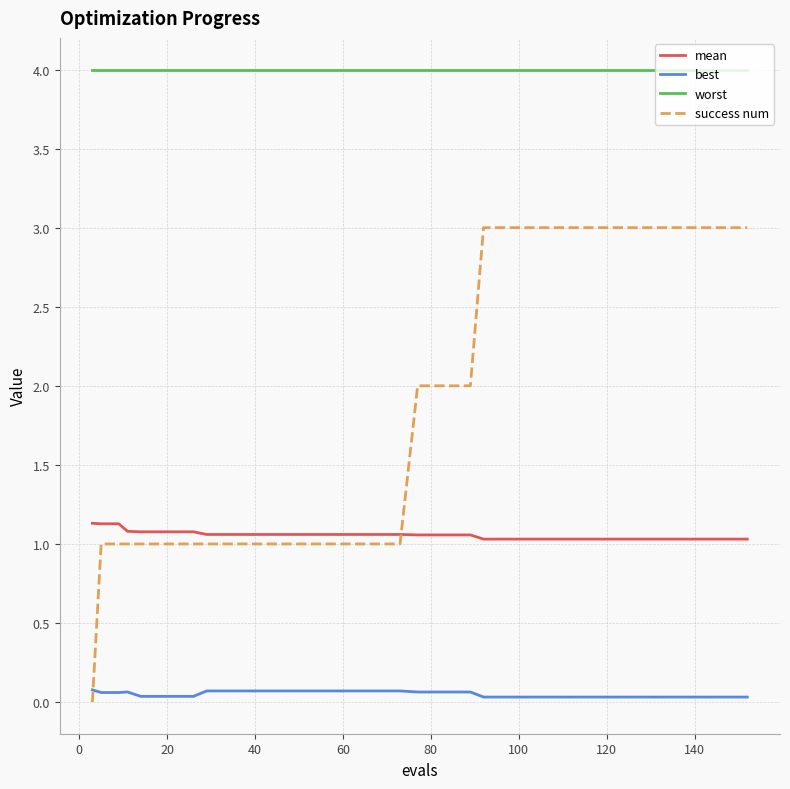

List the series in order of their overall mean, lowest first.

best, mean, success num, worst